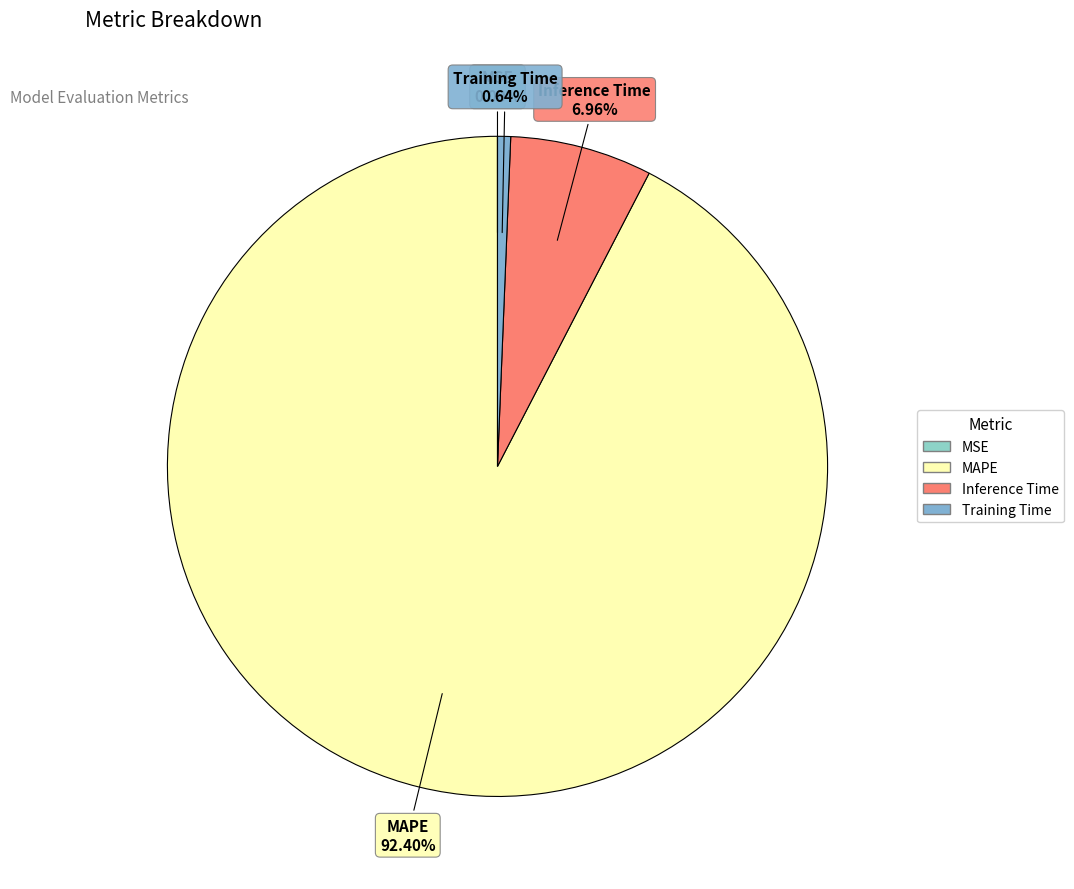

Is MAPE the majority of the pie?

Yes